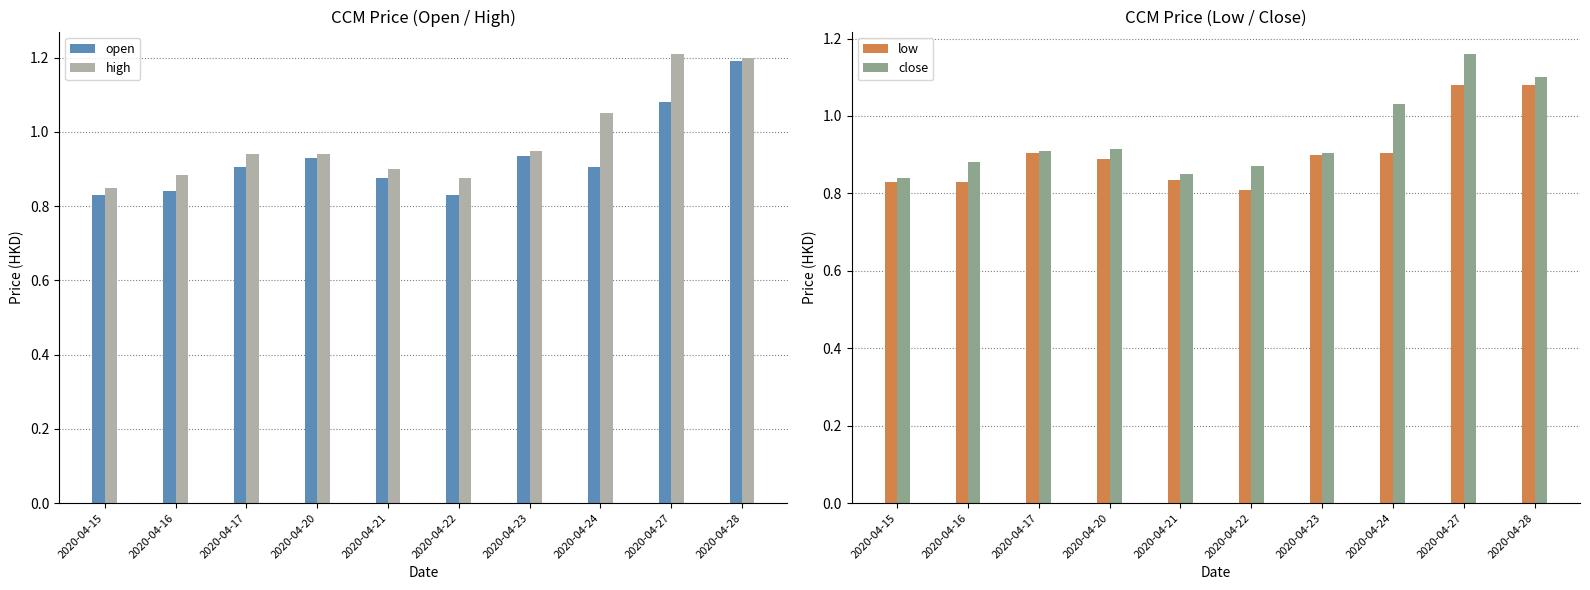

Read the low value at 2020-04-23.

0.9